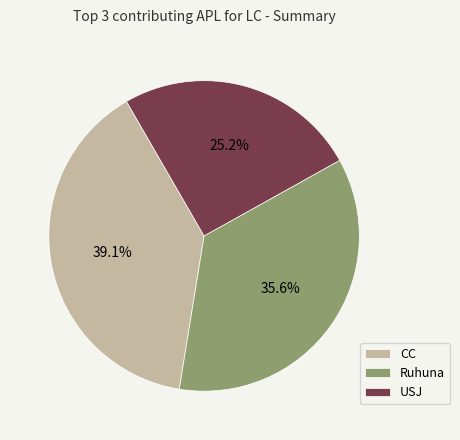

Combined, do USJ and CC account for over 50%?

Yes